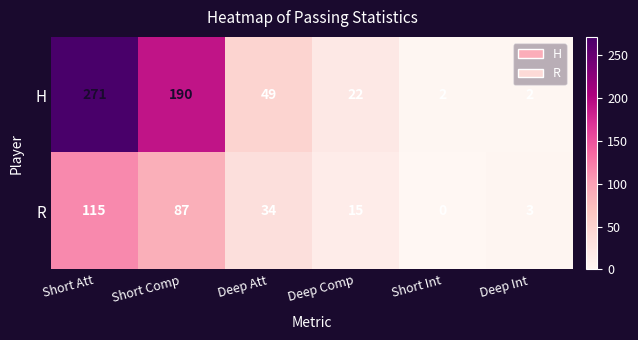

What is the difference between the H values at Short Att and Short Int?

269